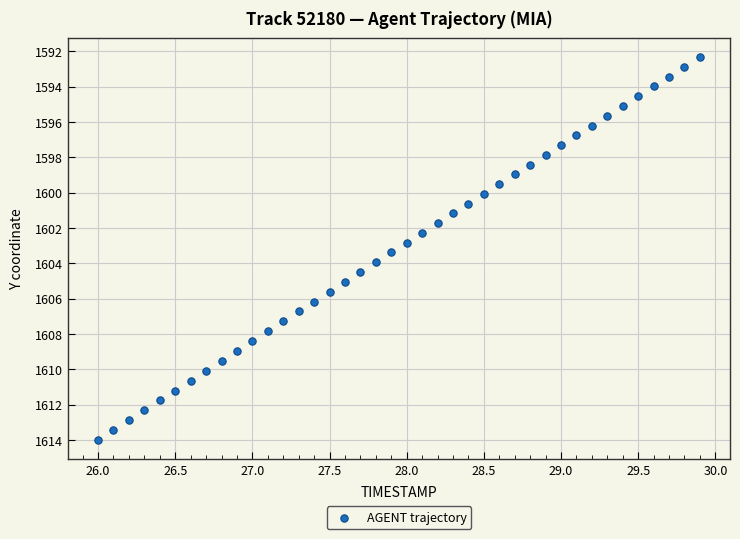

What is the range of X values (max minus min)?

3.9